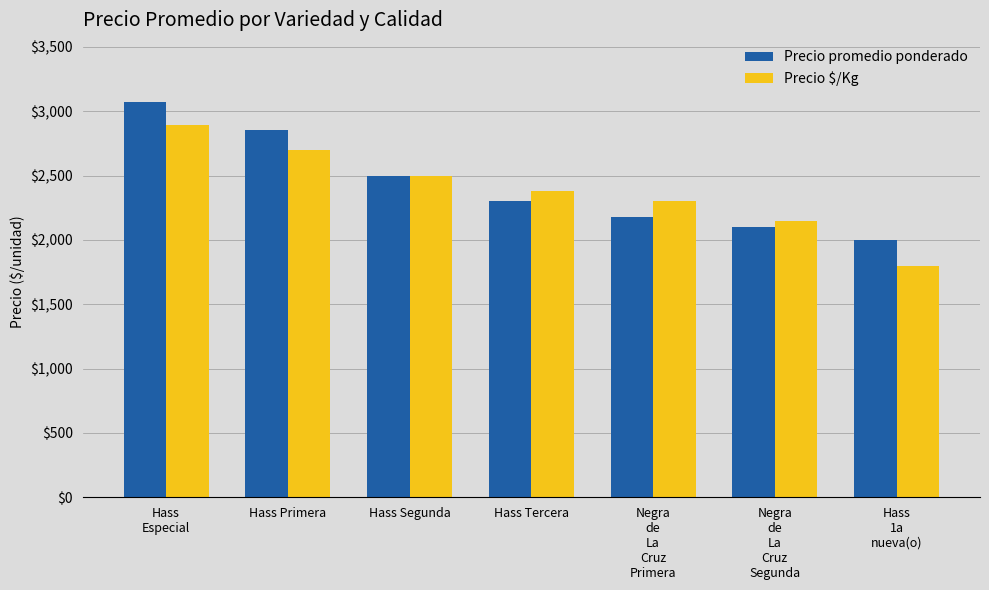

Which series has the largest range (max minus min)?

Precio $/Kg